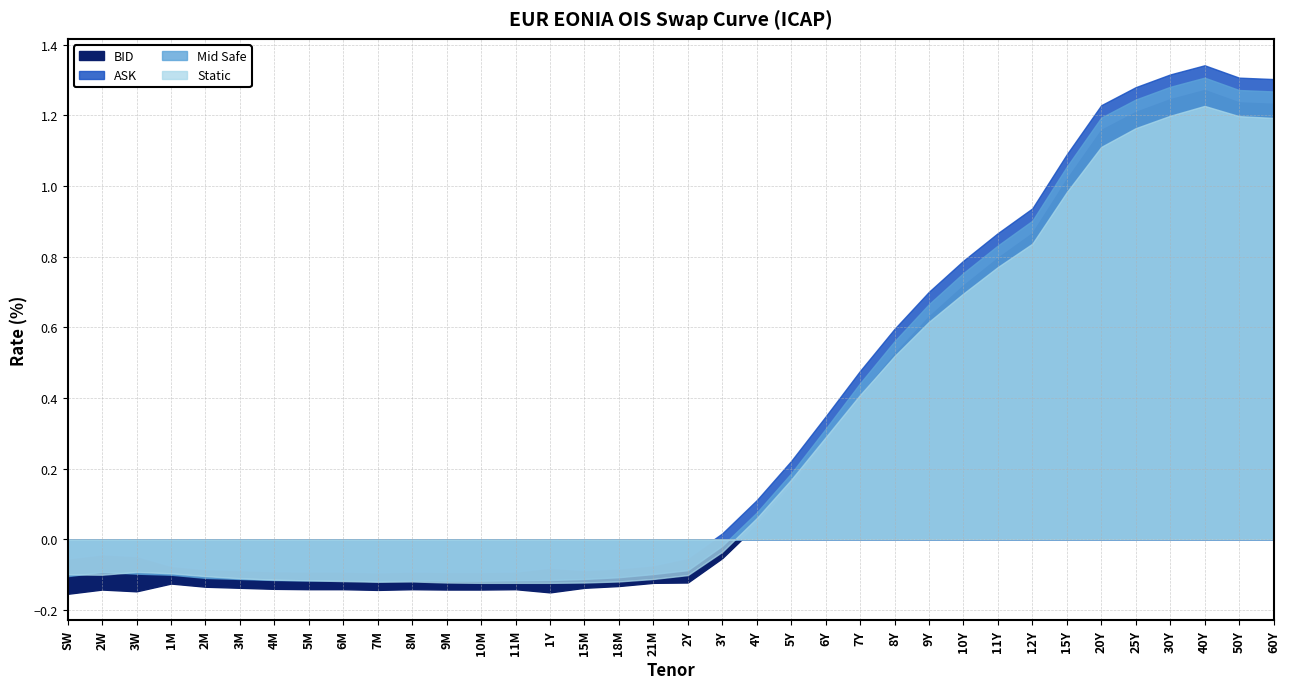

The BID series shows -0.2 at 2M. True or false?

False